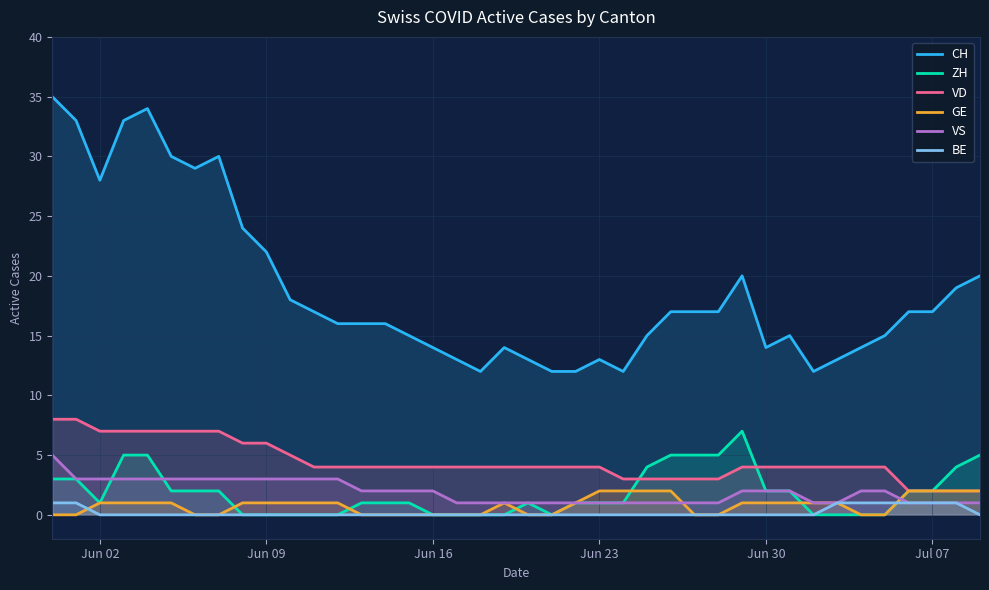

How many times do GE and VS cross each other?

2